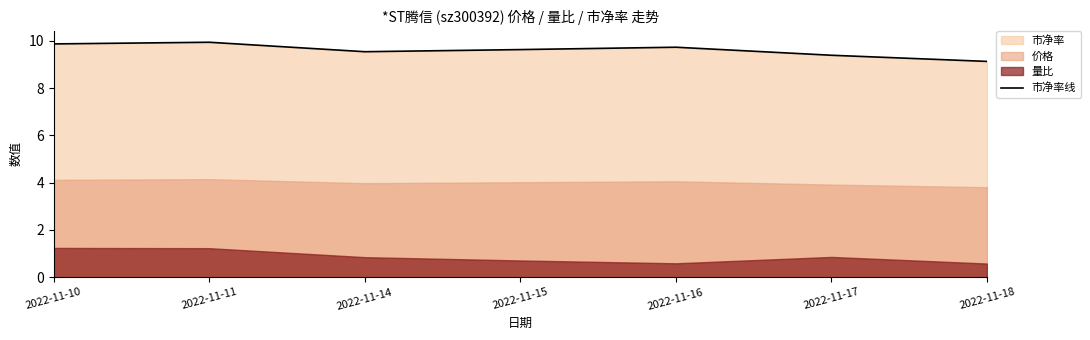

At which category does the chart reach its peak across all series?

2022-11-11